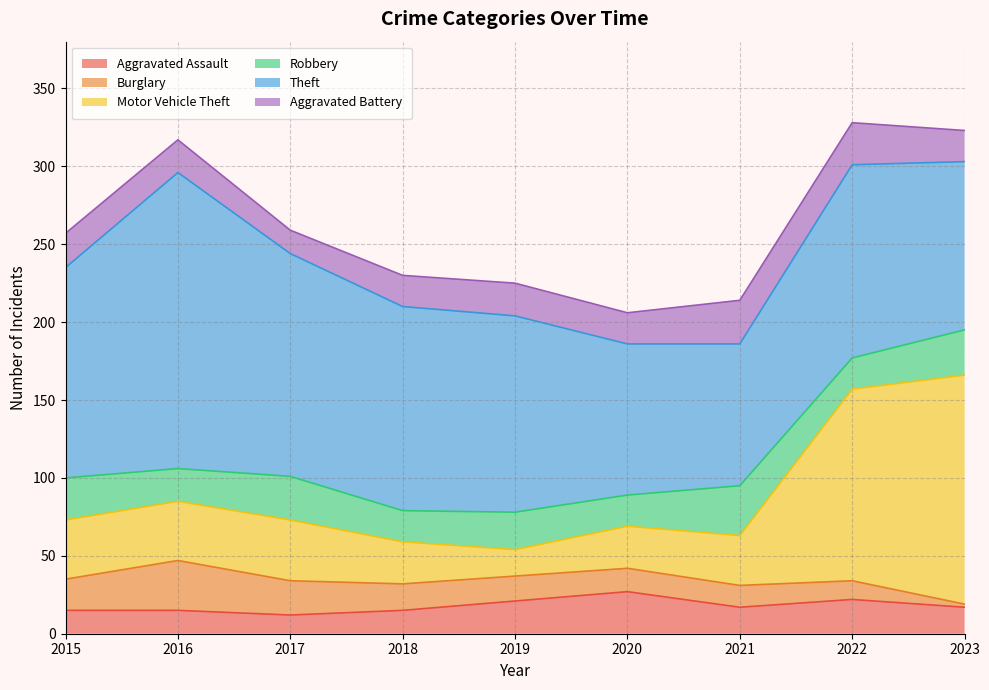

Which series ends up on top after the final intersection of Robbery and Aggravated Battery?

Robbery